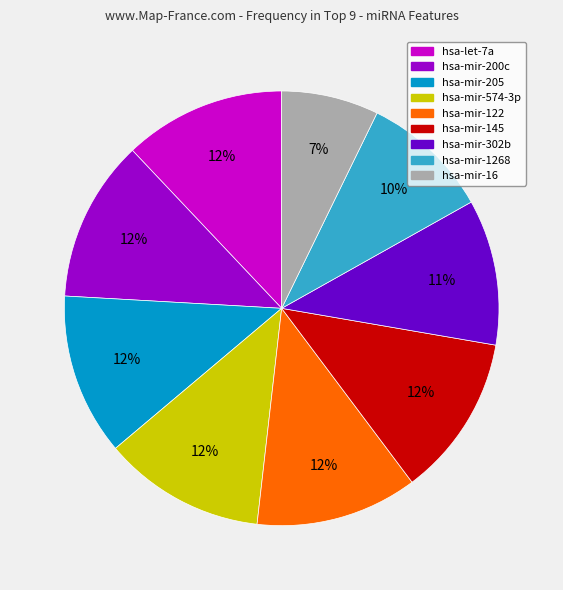

Count the number of slices in the pie.

9